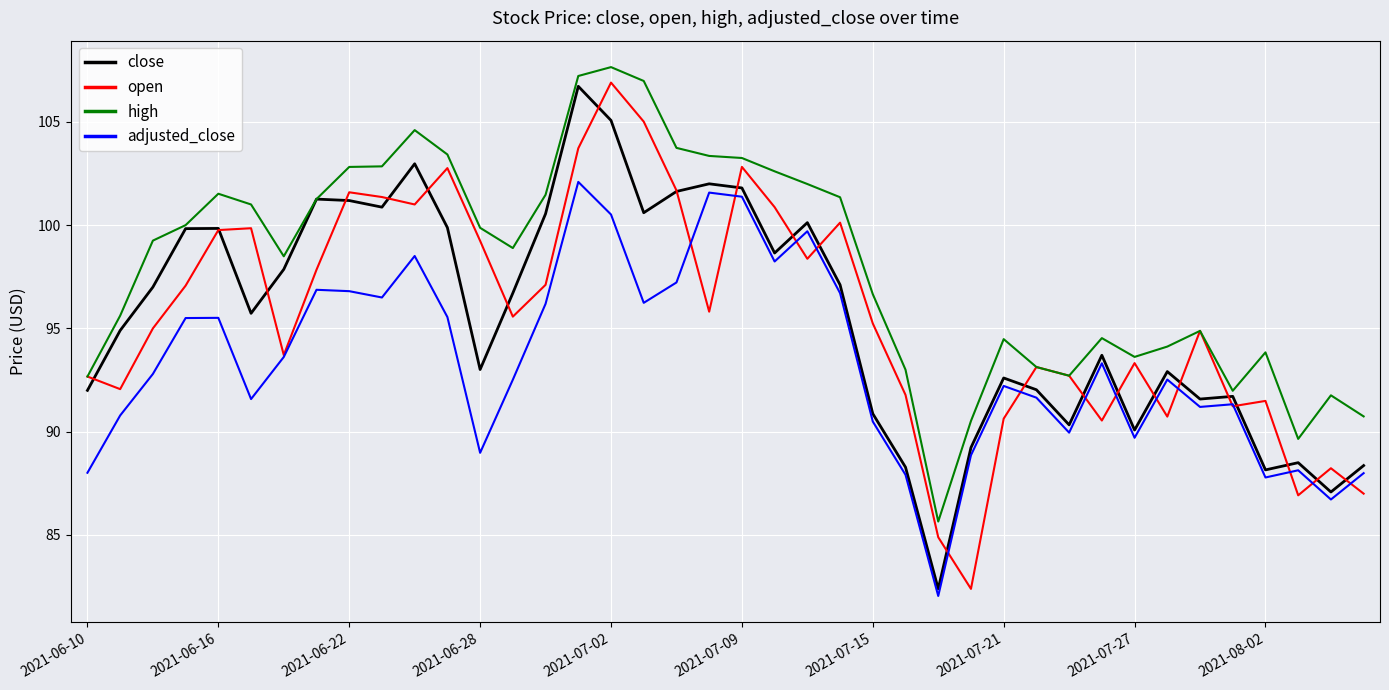

What is the lowest value of the close series?

82.4